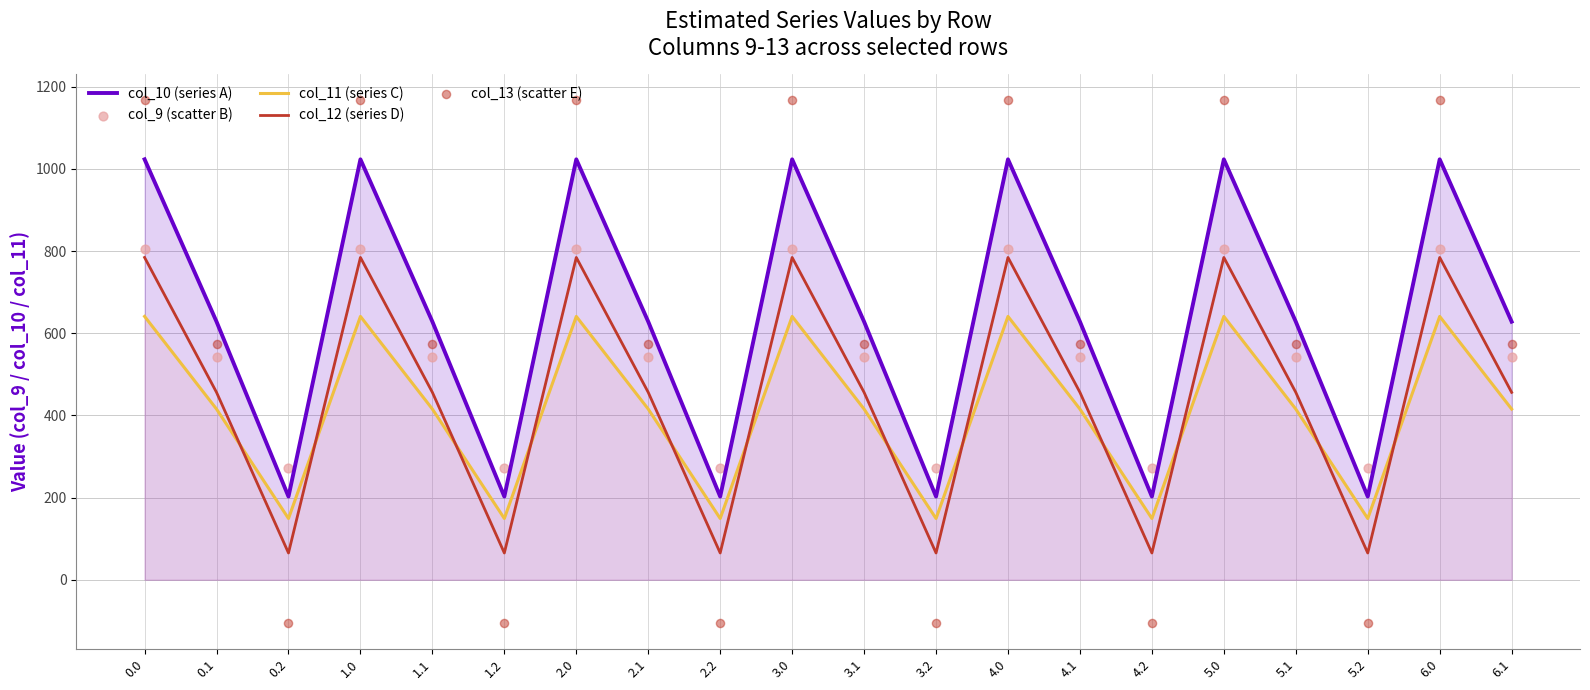

Which series has the largest total across all categories?

col_10 (series A)